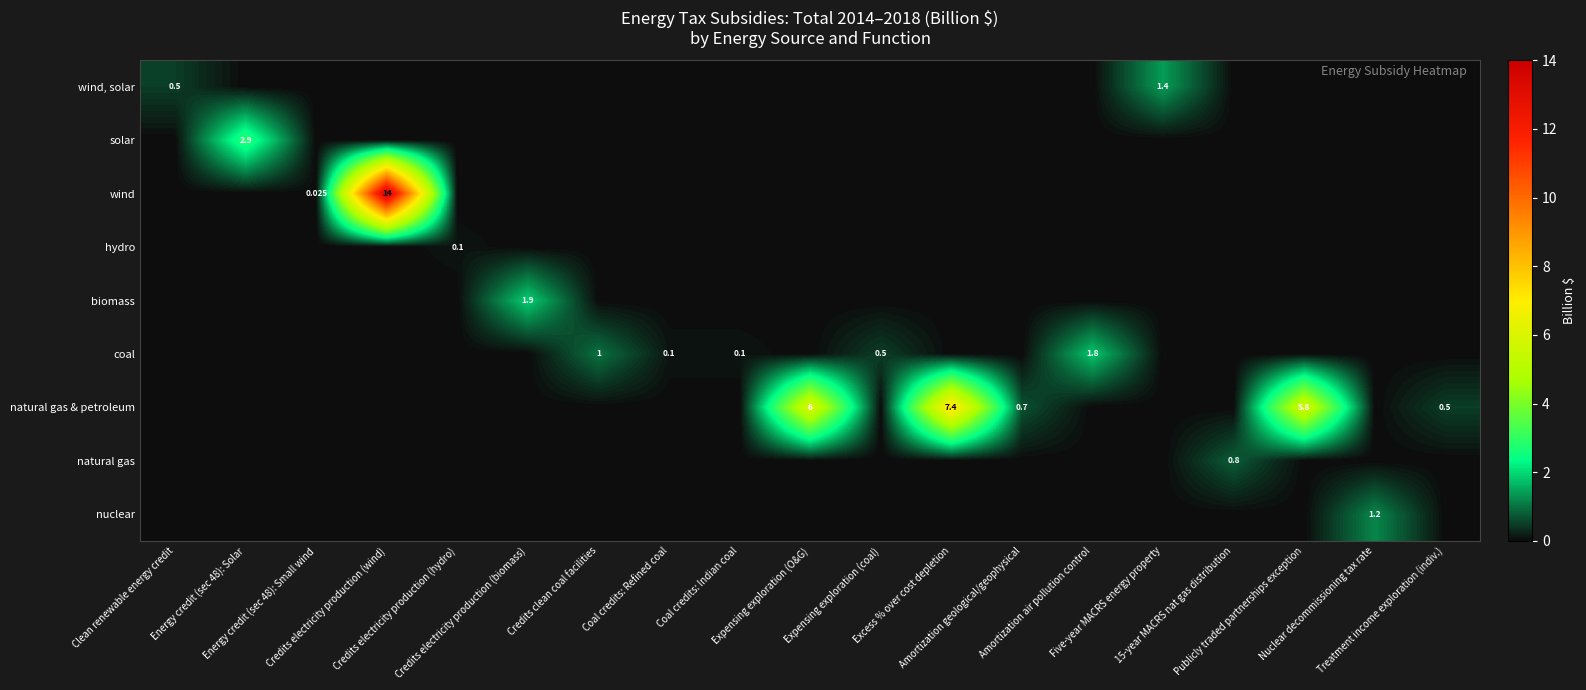

True or false: row_6 has a value of 0.0 at Nuclear decommissioning tax rate.

True